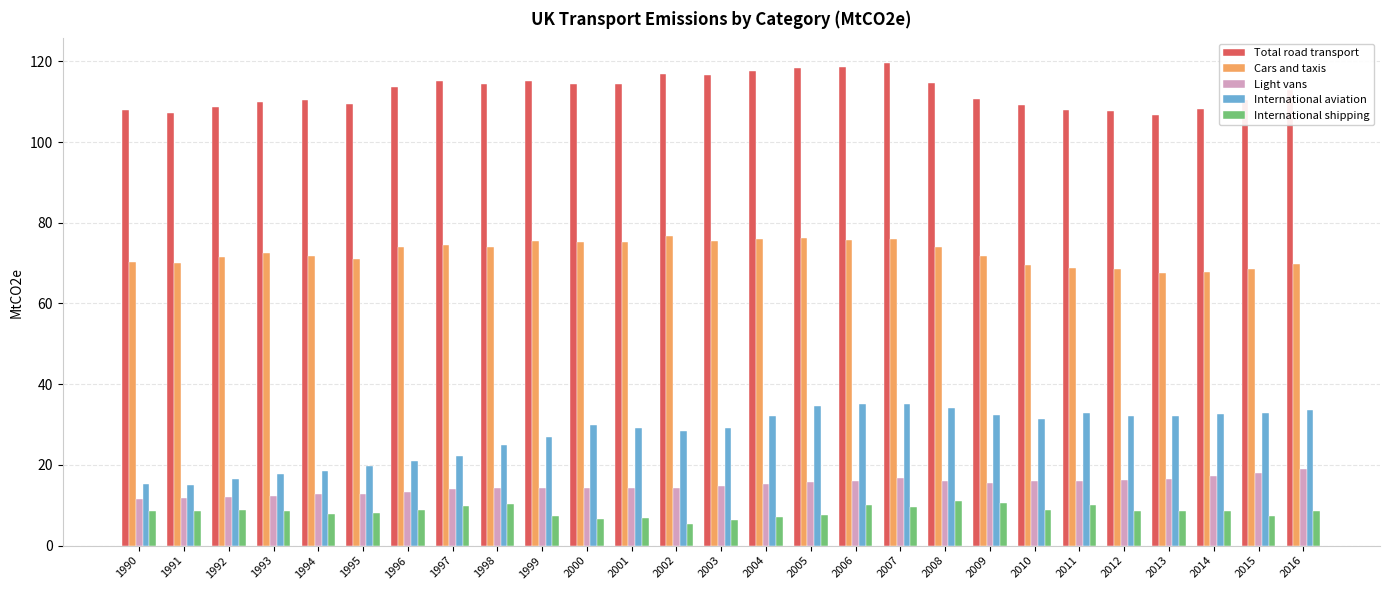

At how many categories does at least one series exceed 38?

27